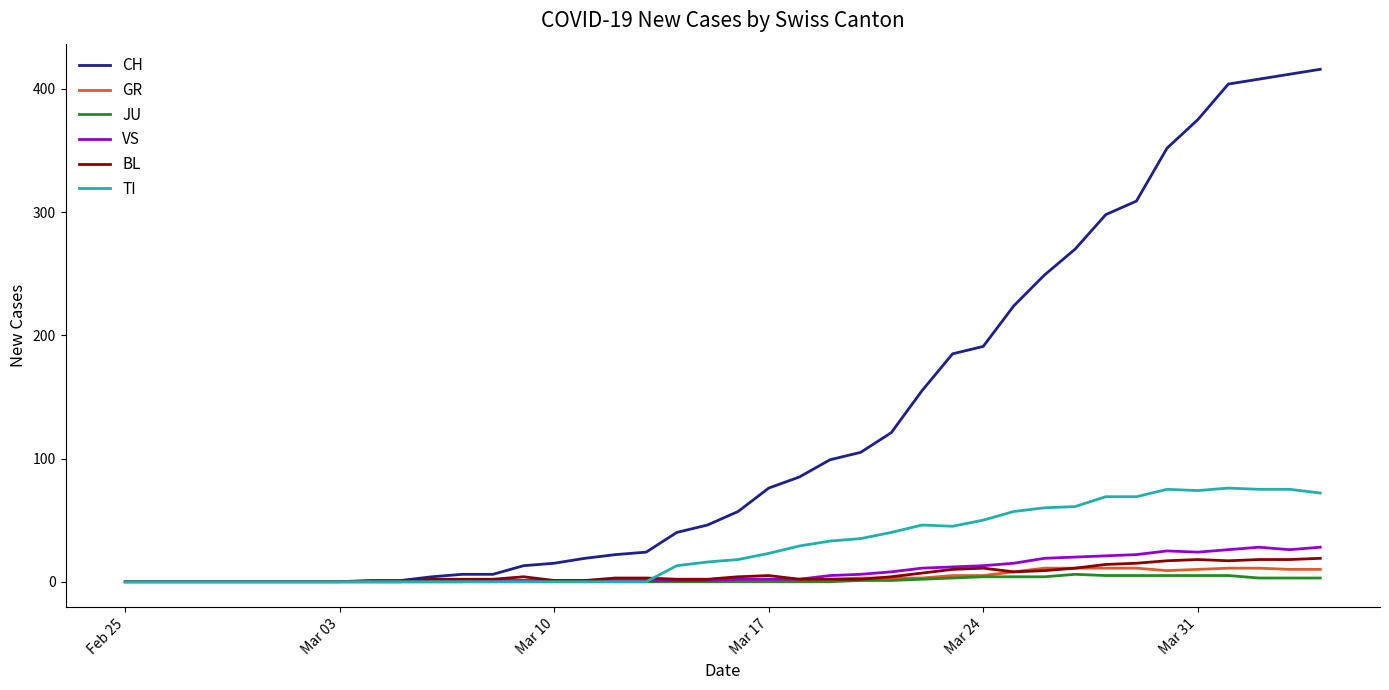

At how many categories does at least one series exceed 220?

11